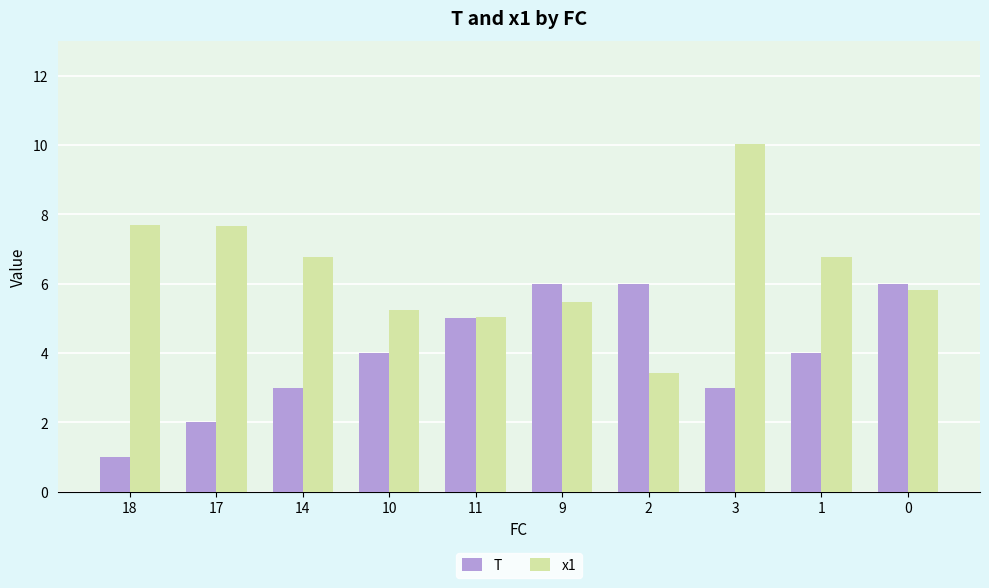

At 14, list the series in order from largest to smallest.

x1, T